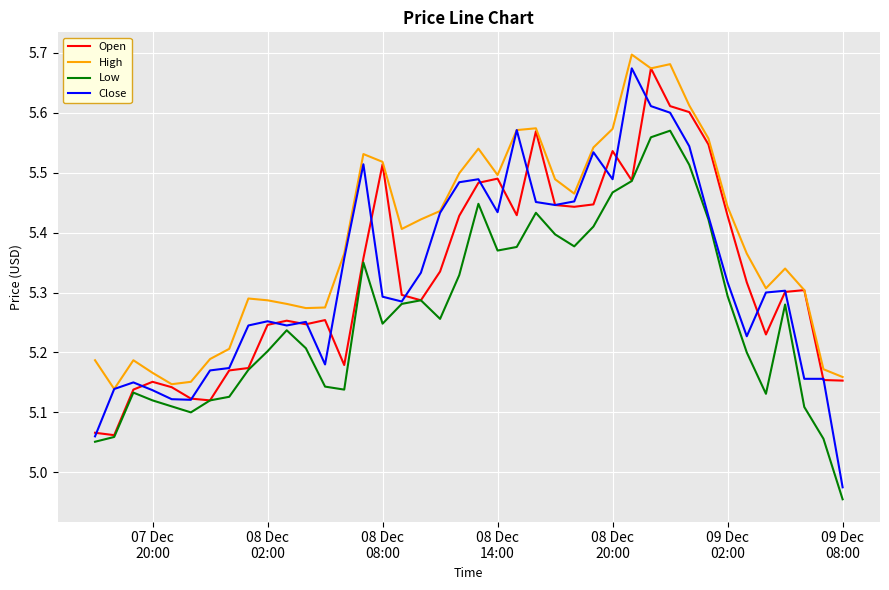

Is this an area chart (filled region under the line)?

No